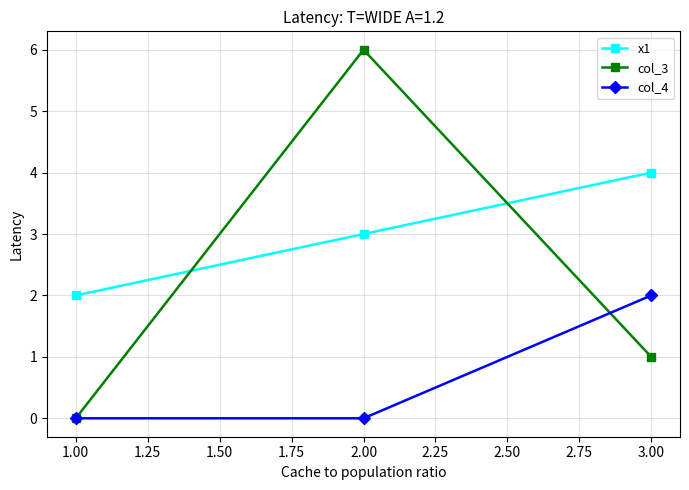

What is the label of the 2nd point from the right?

2.00